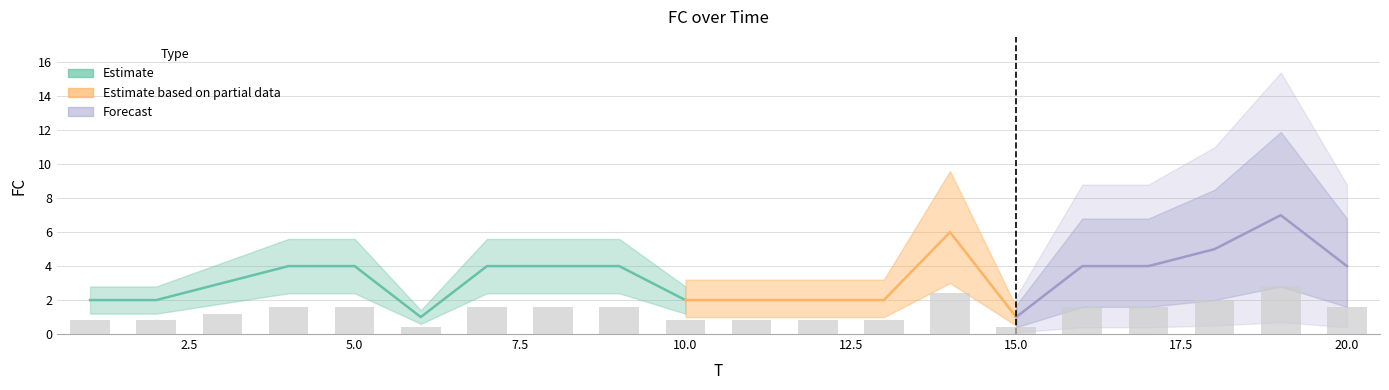

List the labels in order of value, largest first.

19, 14, 18, 4, 5, 7, 8, 9, 16, 17, 20, 3, 1, 2, 10, 11, 12, 13, 6, 15